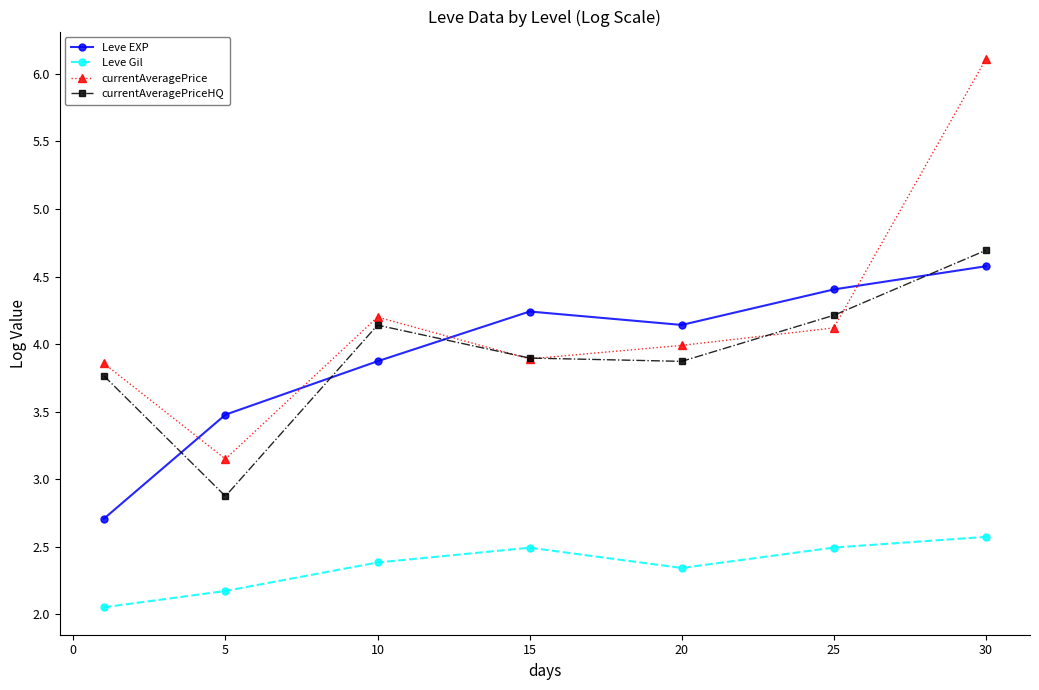

What is the average value of the currentAveragePrice series?

4.2